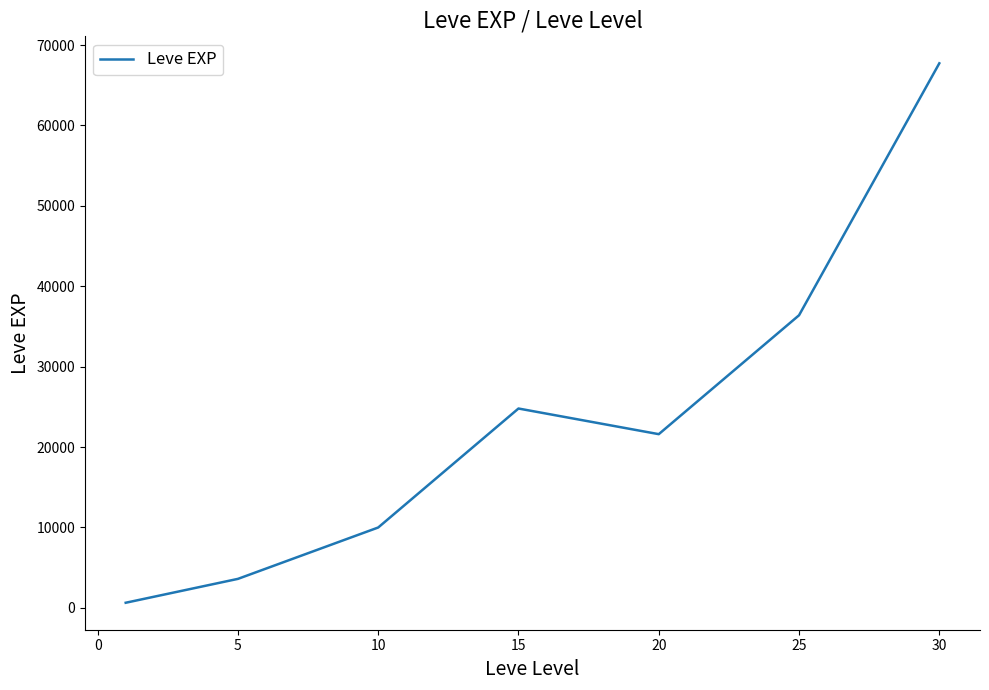

What is the difference between the second highest and second lowest values?

32790